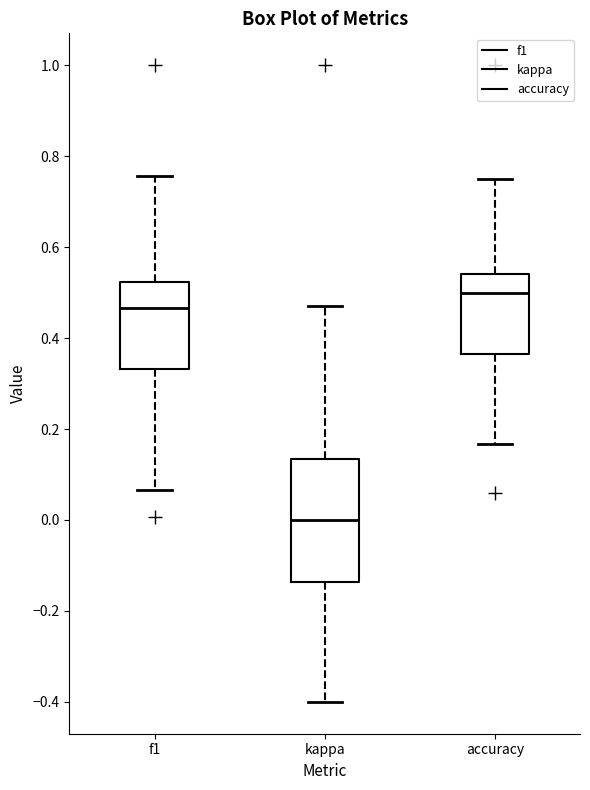

Reading left to right, read every box against the y-axis: the position of its median line, the range the box covers, and the ends of its whiskers. The values are not printed on the chart, so give them approximately, as read against the axis.

f1: median 0.46, box 0.34 to 0.52, whiskers 0.06 to 0.76
kappa: median 0.00, box -0.14 to 0.14, whiskers -0.40 to 0.48
accuracy: median 0.50, box 0.36 to 0.54, whiskers 0.16 to 0.76